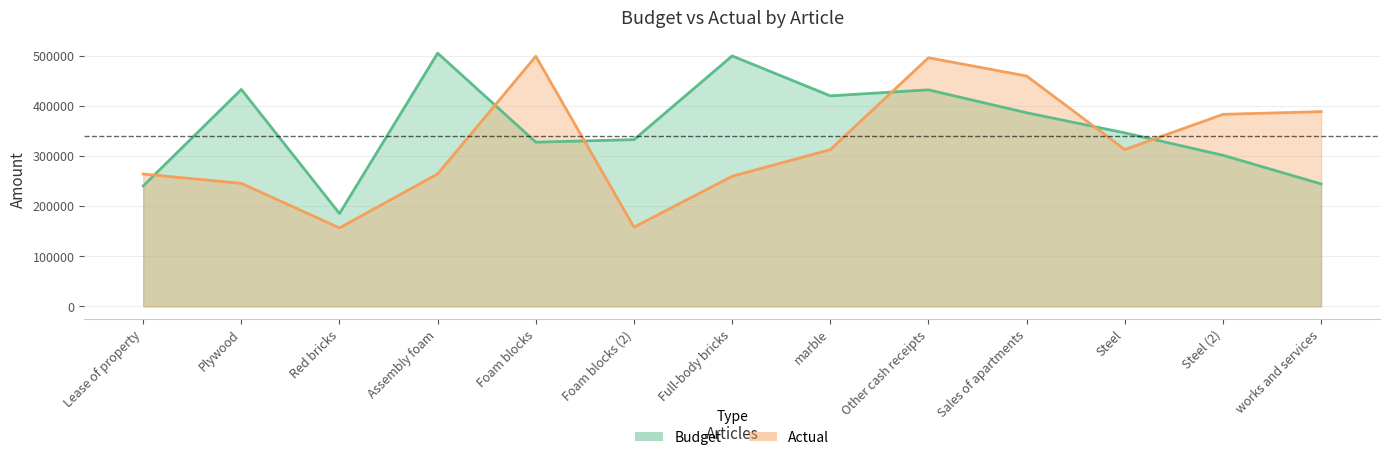

Reading left to right, list all the values displayed in this chart.

Budget: Lease of property=240677	Plywood=433626	Red bricks=185519	Assembly foam=506205	Foam blocks=328210	Foam blocks (2)=333325	Full-body bricks=500633	marble=420805	Other cash receipts=432826	Sales of apartments=387050	Steel=346783	Steel (2)=302053	works and services=244765
Actual: Lease of property=264571	Plywood=245861	Red bricks=156800	Assembly foam=264792	Foam blocks=499920	Foam blocks (2)=158323	Full-body bricks=260021	marble=313281	Other cash receipts=496994	Sales of apartments=460491	Steel=313478	Steel (2)=383868	works and services=389259